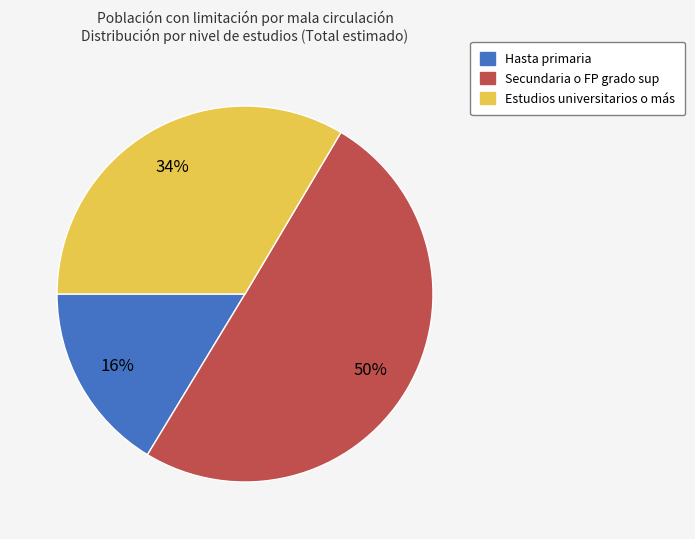

Rank the categories by value from lowest to highest.

Hasta primaria, Estudios universitarios o más, Secundaria o FP grado sup